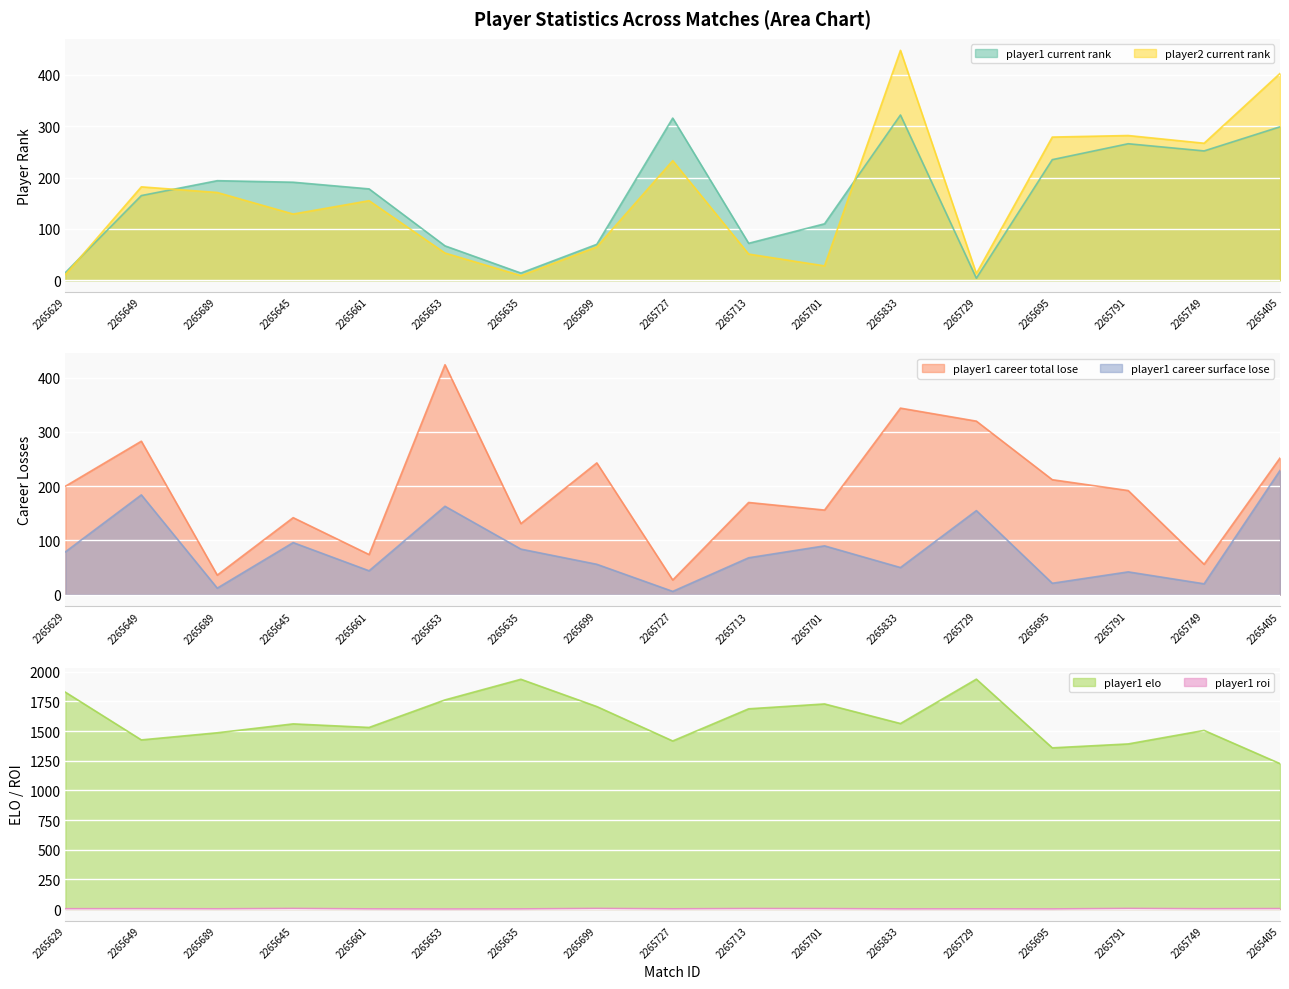

Reading left to right, what are all the values shown in this chart?

player1_current_rank: 2265629=15.0	2265649=165.0	2265689=194.0	2265645=191.0	2265661=178.0	2265653=67.0	2265635=14.0	2265699=70.0	2265727=316.0	2265713=72.0	2265701=110.0	2265833=322.0	2265729=4.0	2265695=235.0	2265791=266.0	2265749=252.0	2265405=299.0
player1_career_total_lose: 2265629=200.0	2265649=283.0	2265689=36.0	2265645=142.0	2265661=74.0	2265653=424.0	2265635=131.0	2265699=243.0	2265727=27.0	2265713=170.0	2265701=156.0	2265833=344.0	2265729=320.0	2265695=212.0	2265791=192.0	2265749=56.0	2265405=252.0
player1_career_surface_lose: 2265629=79.0	2265649=184.0	2265689=12.0	2265645=96.0	2265661=44.0	2265653=163.0	2265635=84.0	2265699=56.0	2265727=6.0	2265713=68.0	2265701=90.0	2265833=50.0	2265729=155.0	2265695=21.0	2265791=42.0	2265749=20.0	2265405=229.0
player1_roi: 2265629=2.7	2265649=3.2	2265689=2.0	2265645=5.3	2265661=1.4	2265653=0.5	2265635=1.3	2265699=5.5	2265727=1.9	2265713=4.5	2265701=3.9	2265833=1.2	2265729=1.7	2265695=1.1	2265791=5.5	2265749=2.7	2265405=4.0
player1_elo: 2265629=1828.0	2265649=1426.0	2265689=1486.0	2265645=1561.0	2265661=1531.0	2265653=1763.0	2265635=1937.0	2265699=1707.0	2265727=1417.0	2265713=1688.0	2265701=1729.0	2265833=1564.0	2265729=1938.0	2265695=1359.0	2265791=1392.0	2265749=1506.0	2265405=1226.0
player2_current_rank: 2265629=11.0	2265649=182.0	2265689=171.0	2265645=129.0	2265661=155.0	2265653=53.0	2265635=9.0	2265699=65.0	2265727=233.0	2265713=51.0	2265701=28.0	2265833=448.0	2265729=13.0	2265695=279.0	2265791=282.0	2265749=267.0	2265405=403.0